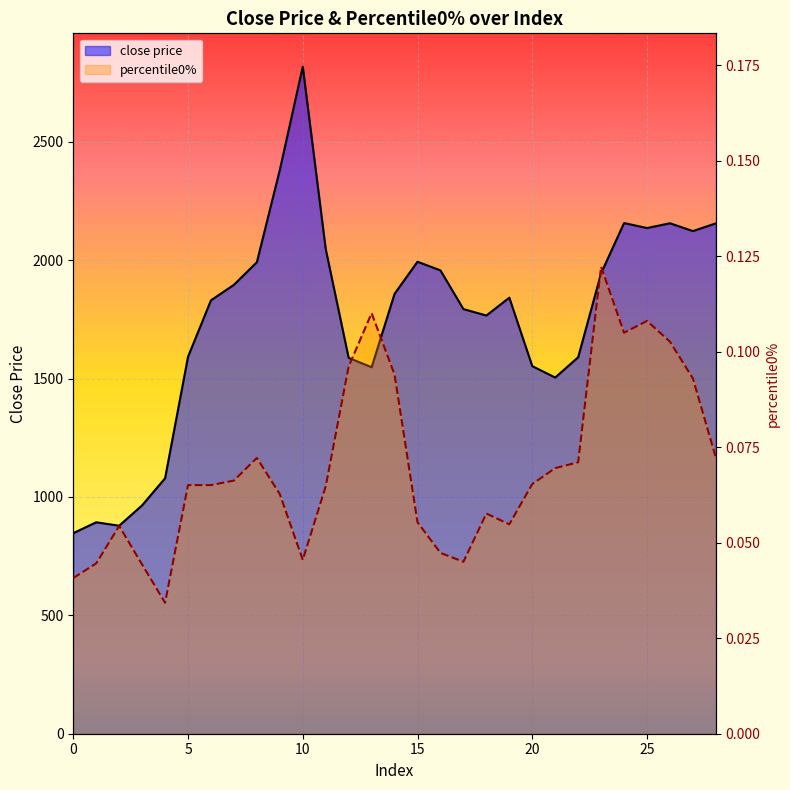

How many lines are shown in the chart?

2